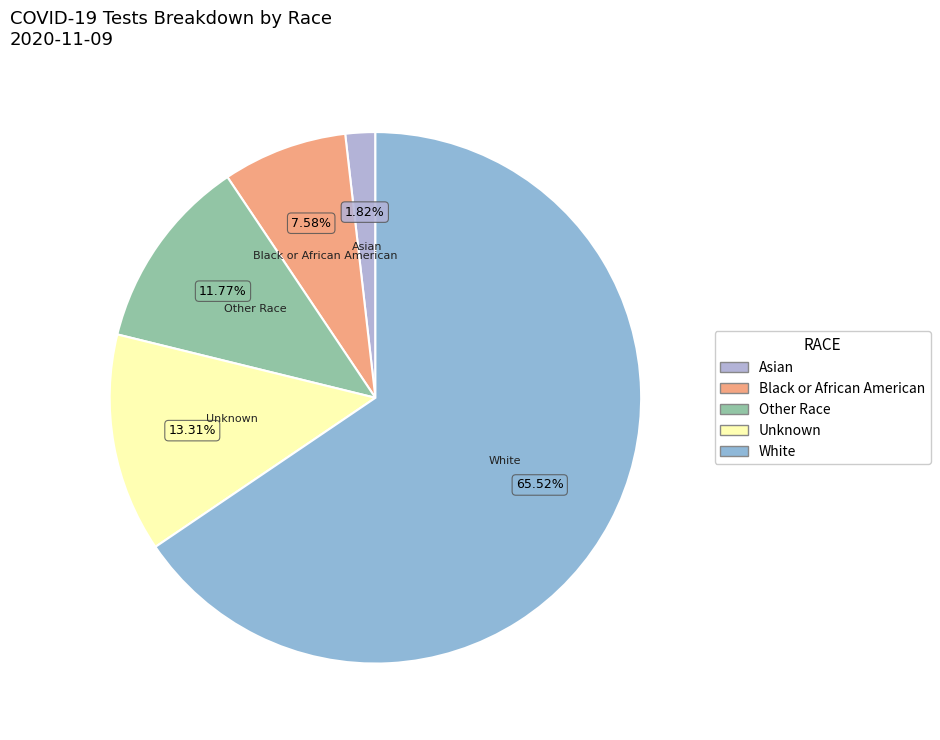

What percentage do Other Race and Unknown together represent?

25.1%